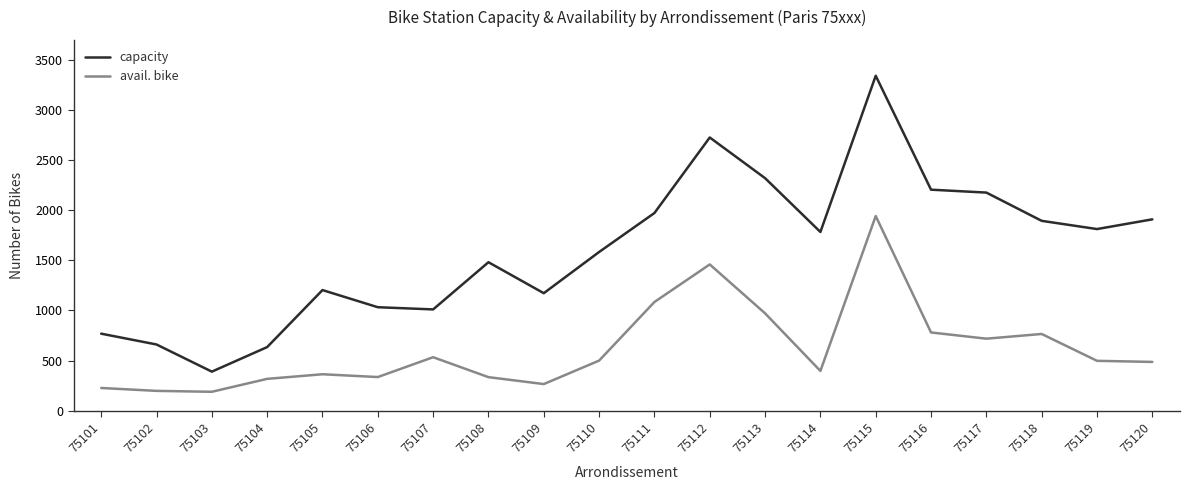

How many interior local peaks does the avail. bike series have?

5